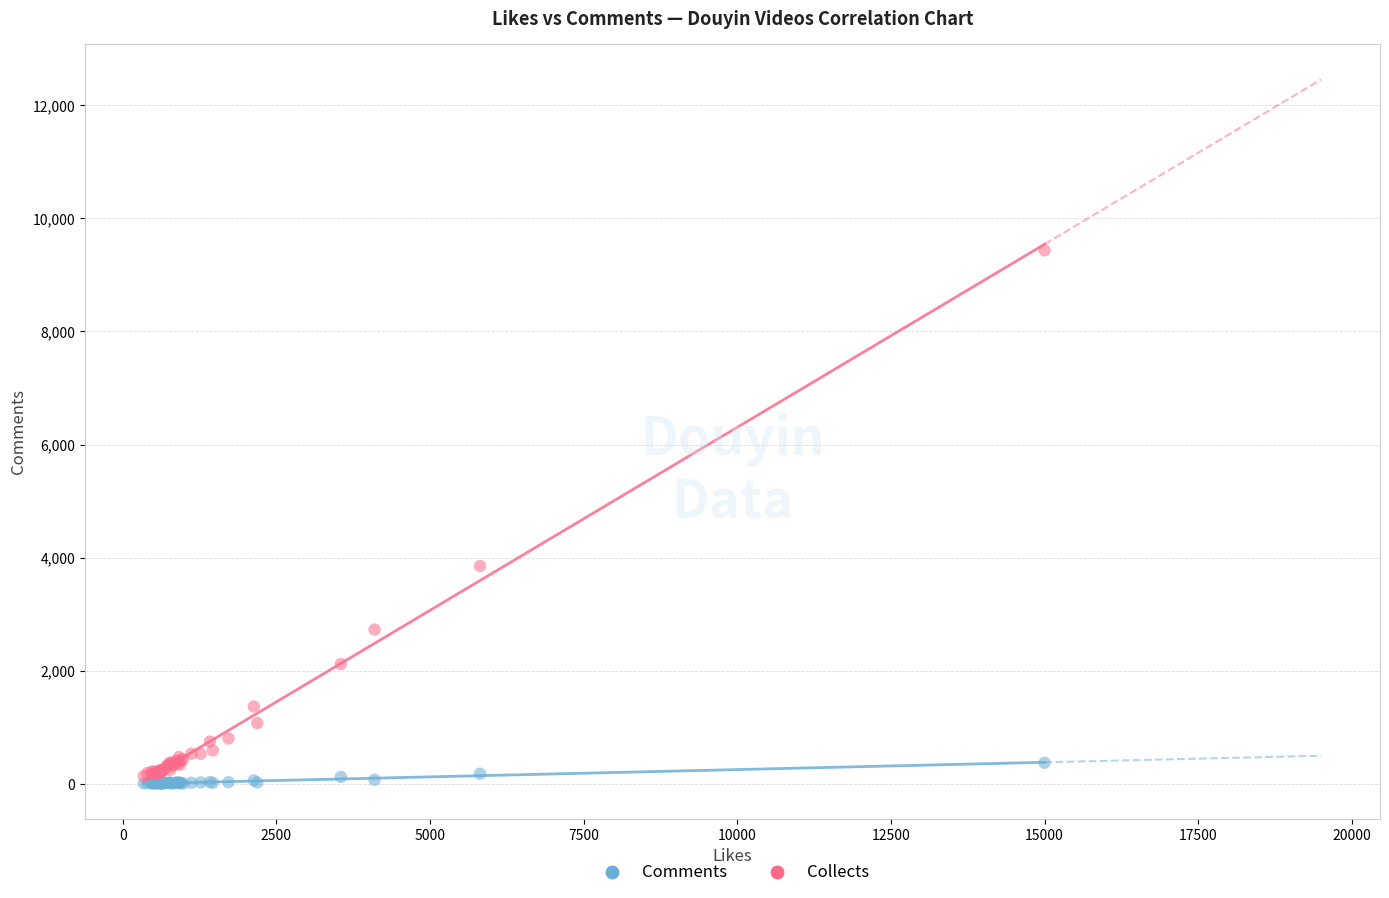

In the Collects series, what Y value is closest to 4784?

3852